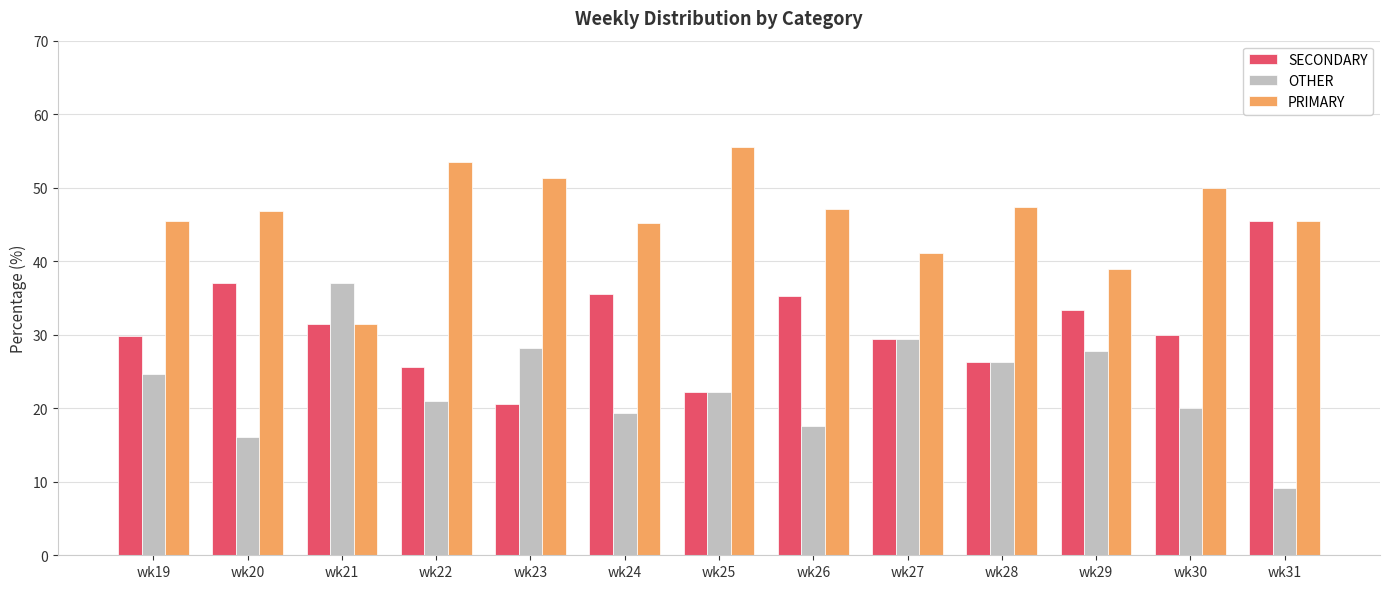

Which label corresponds to the largest value in the chart?

wk25